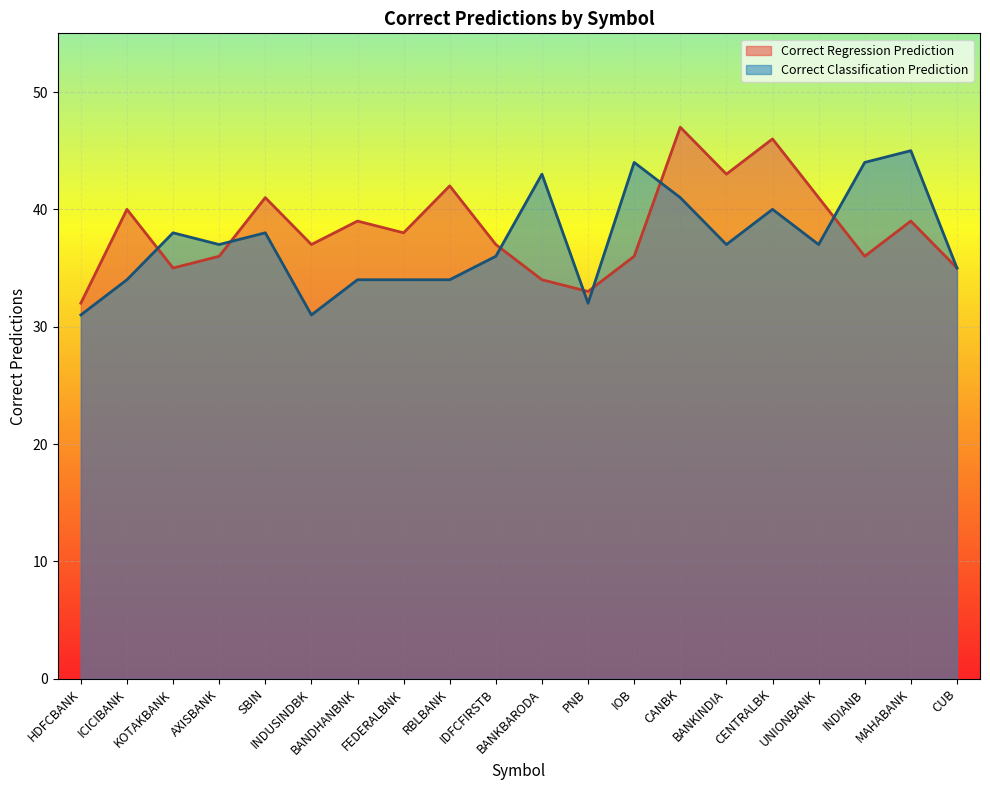

At which category does Correct Regression Prediction reach its first local peak?

ICICIBANK